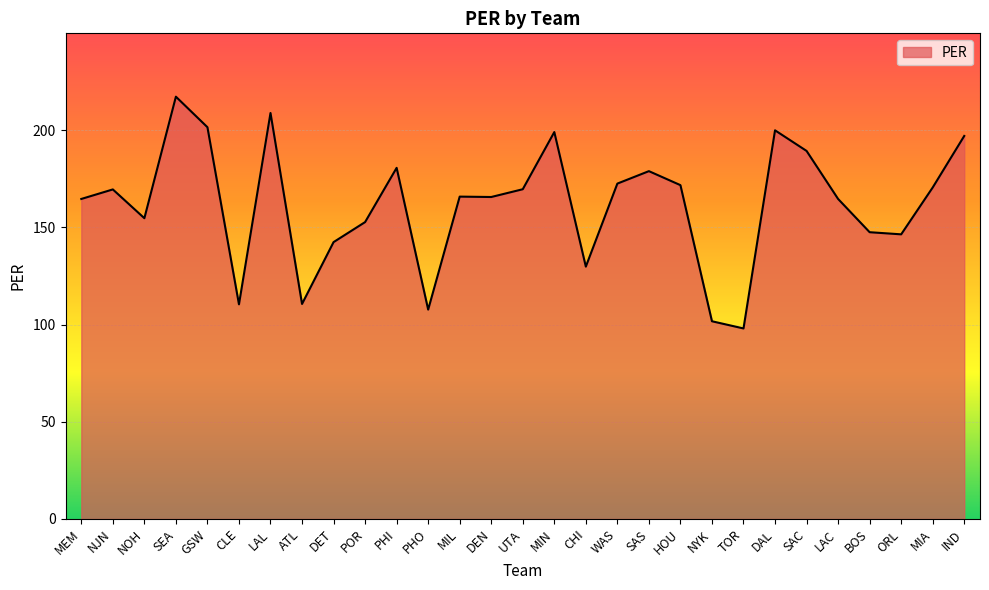

What is the minimum value shown in the chart?

98.0